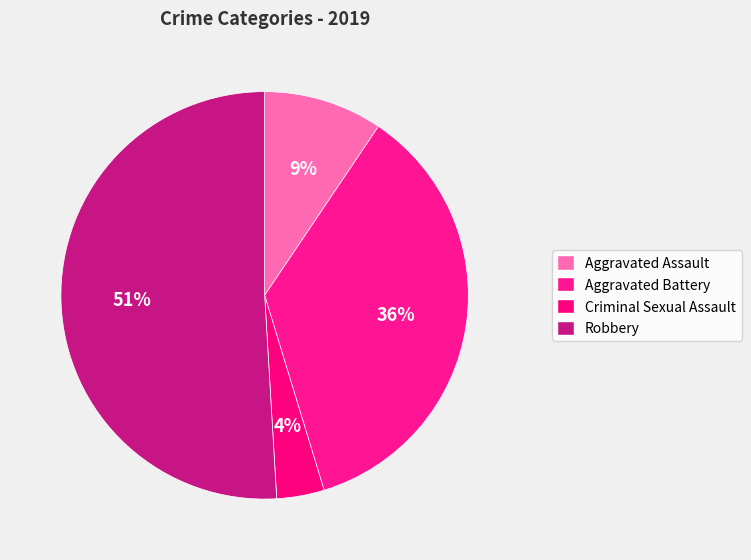

The Criminal Sexual Assault slice represents 18% of the pie. True or false?

False